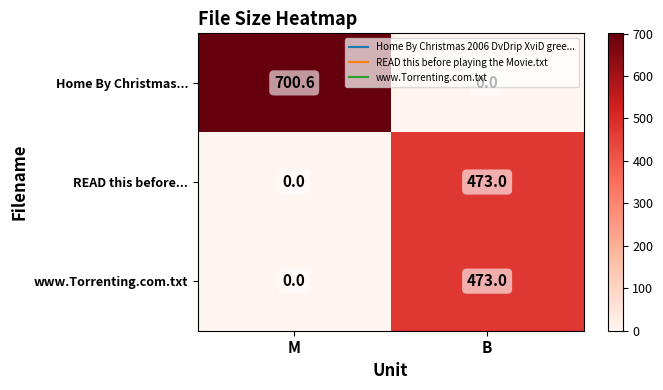

At how many categories does at least one series exceed 68?

2